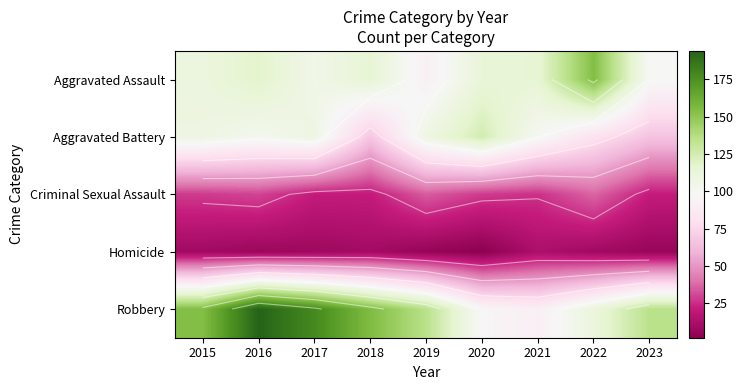

What is the difference between the highest and lowest values at 2017?

170